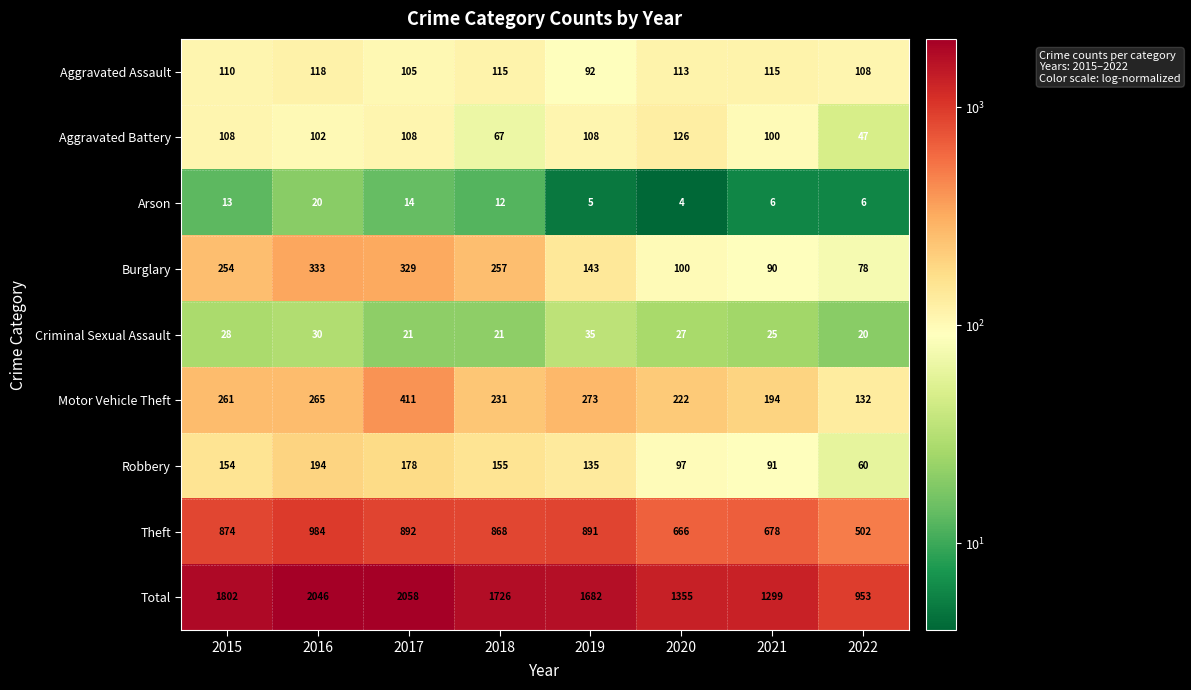

At which category is the sum across all series the highest?

2017